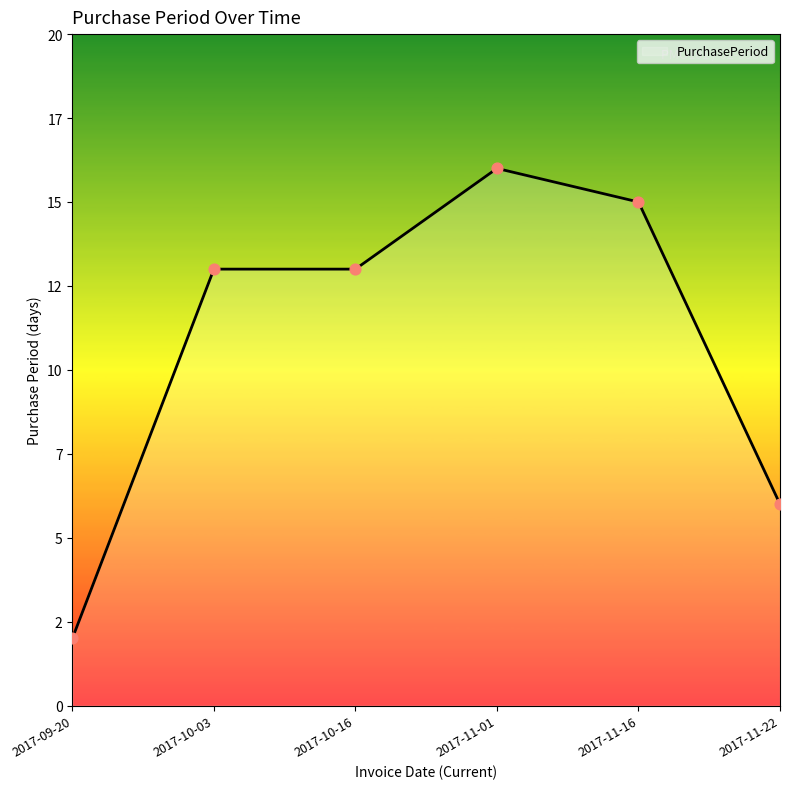

What is the change in value from 2017-10-16 to 2017-11-22?

-7